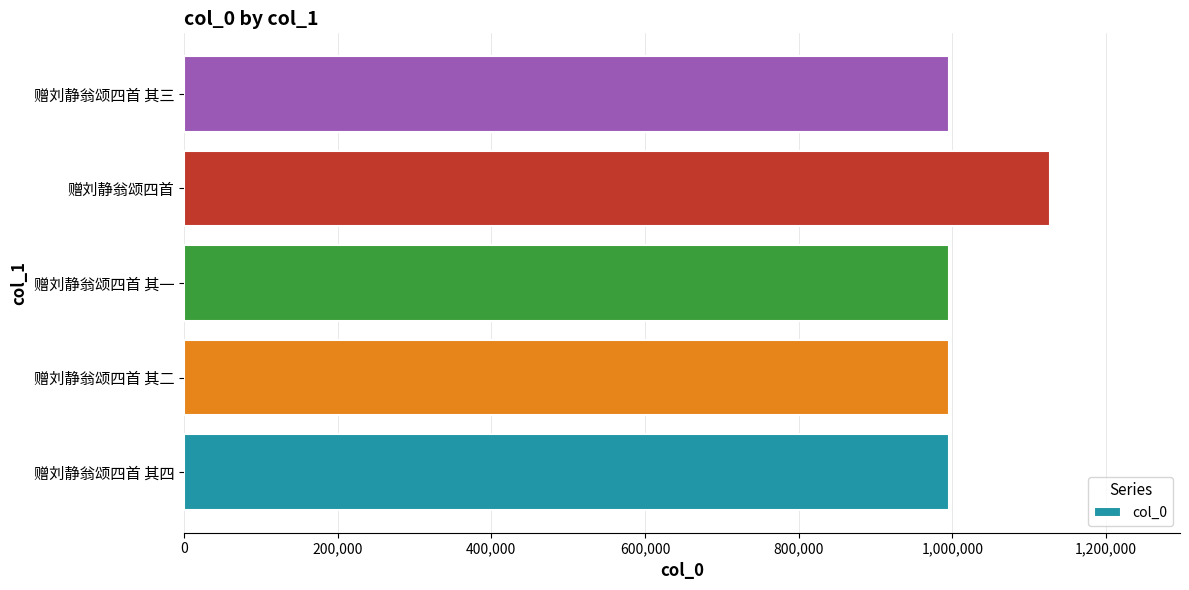

What is the ratio of the value at 赠刘静翁颂四首 to the value at 赠刘静翁颂四首 其一?

1.1